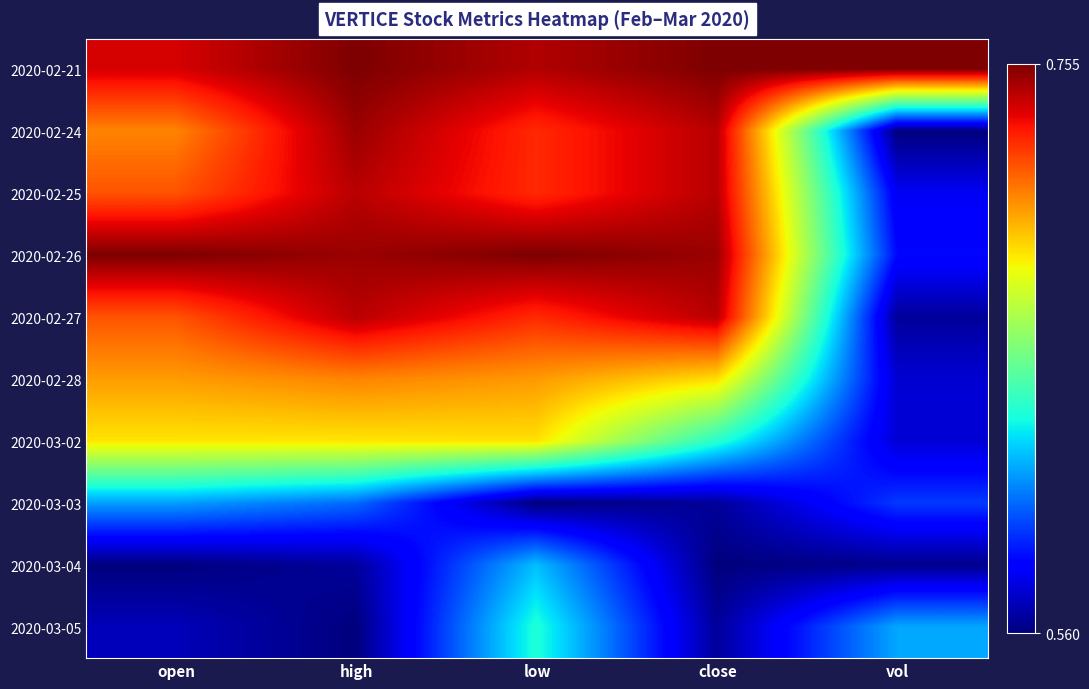

Which series has the largest total across all categories?

2020-02-21